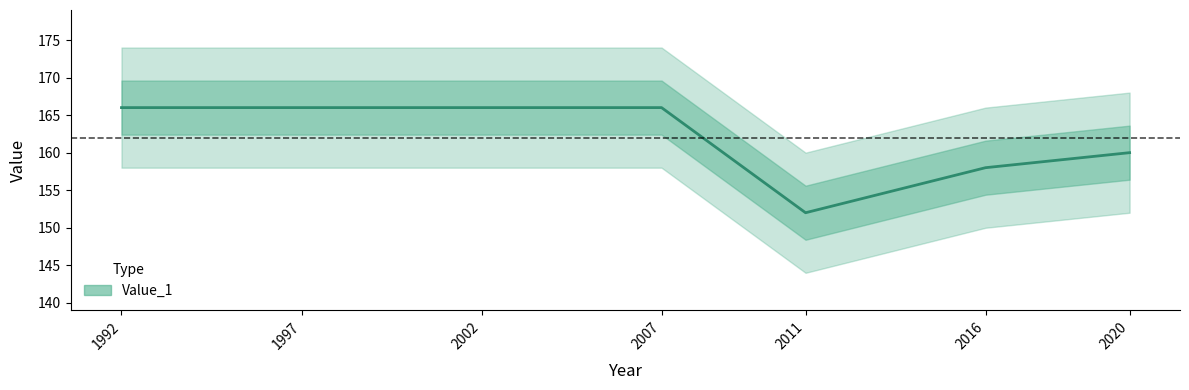

Reading left to right, list all the values displayed in this chart.

166	166	166	166	152	158	160